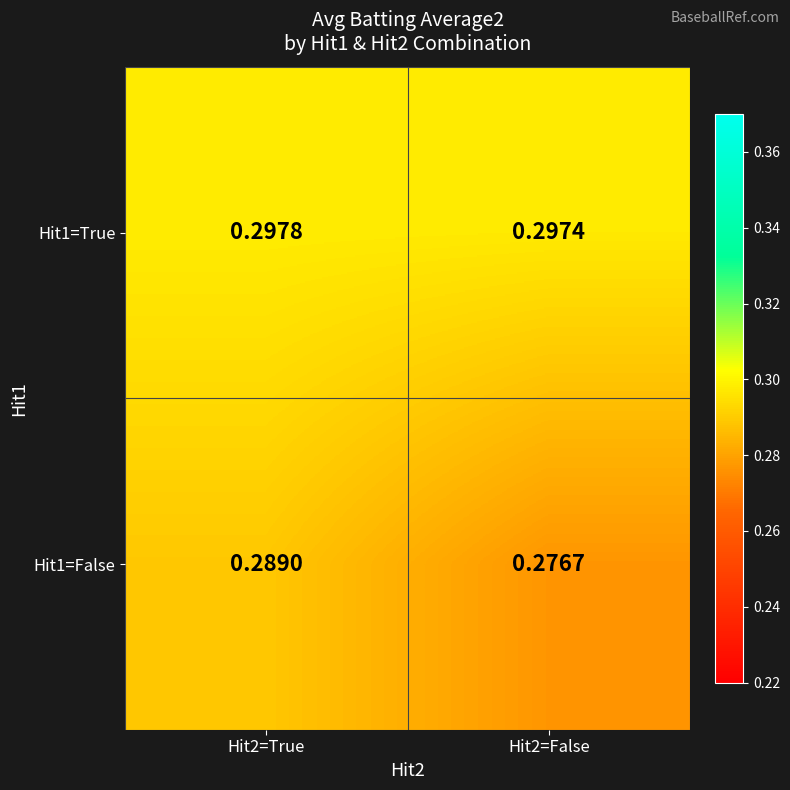

List the series in order of their overall mean, highest first.

Hit1=True, Hit1=False